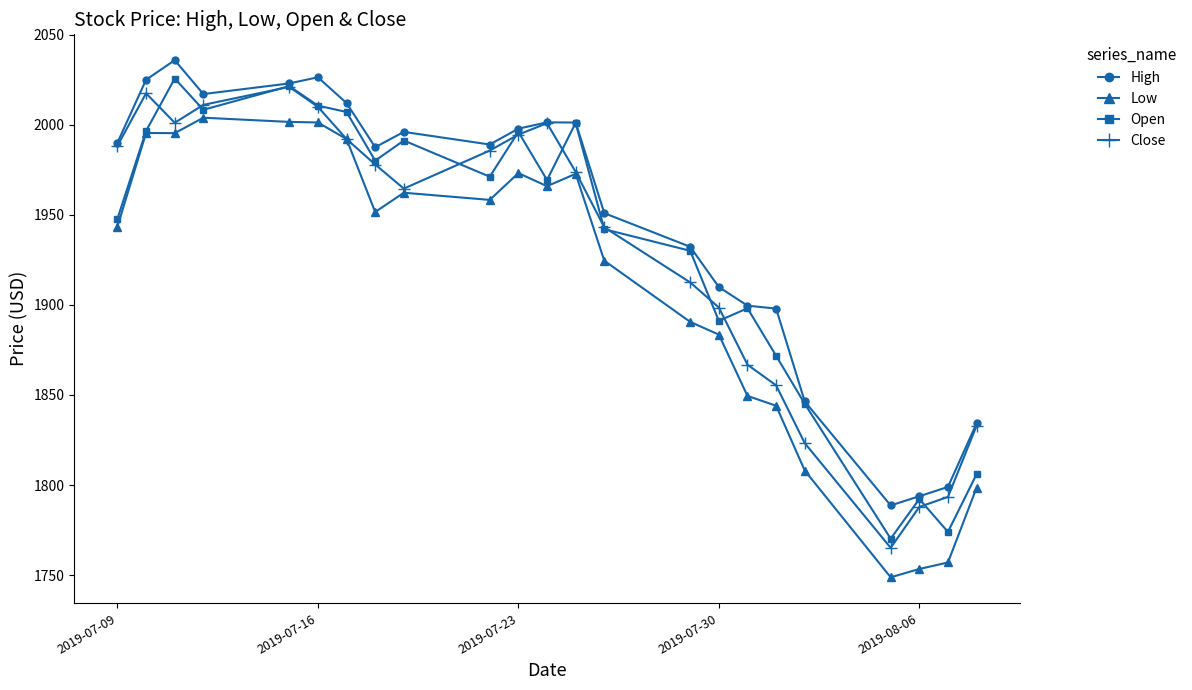

True or false: Open has more than 1 points higher than both neighbors.

True